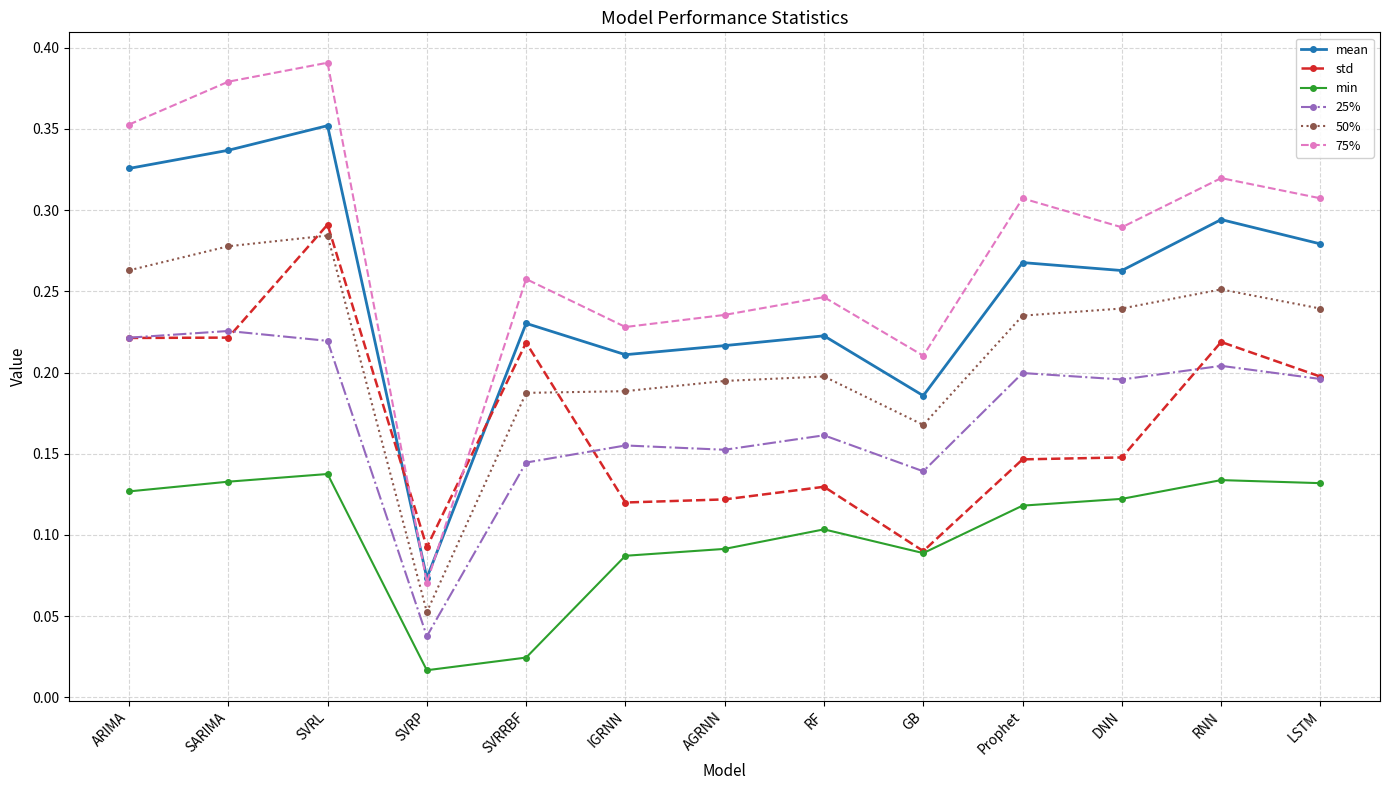

Count the mean values in the range 0 to 1.

13